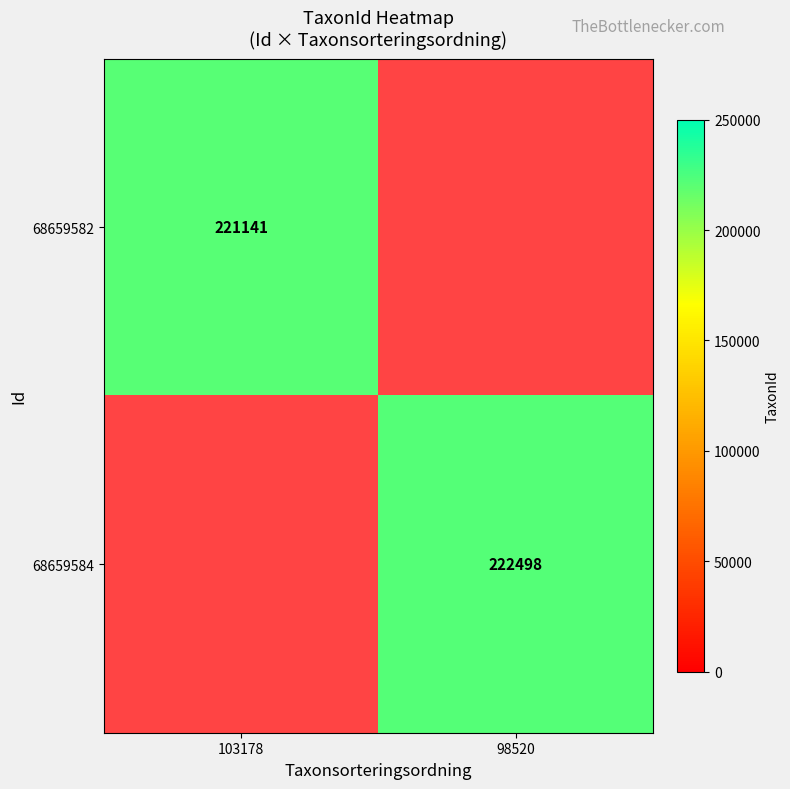

The 68659584 series shows 107918.7 at 98520. True or false?

False